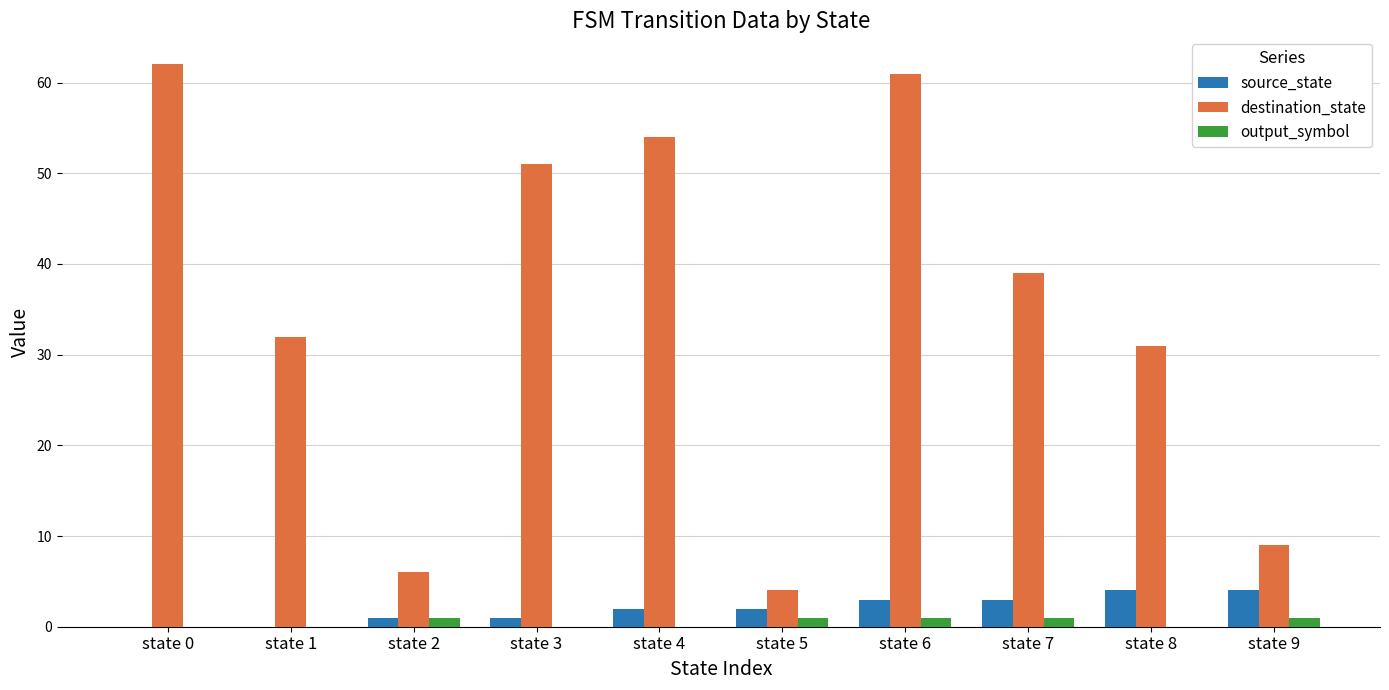

What is the maximum value for source_state?

4